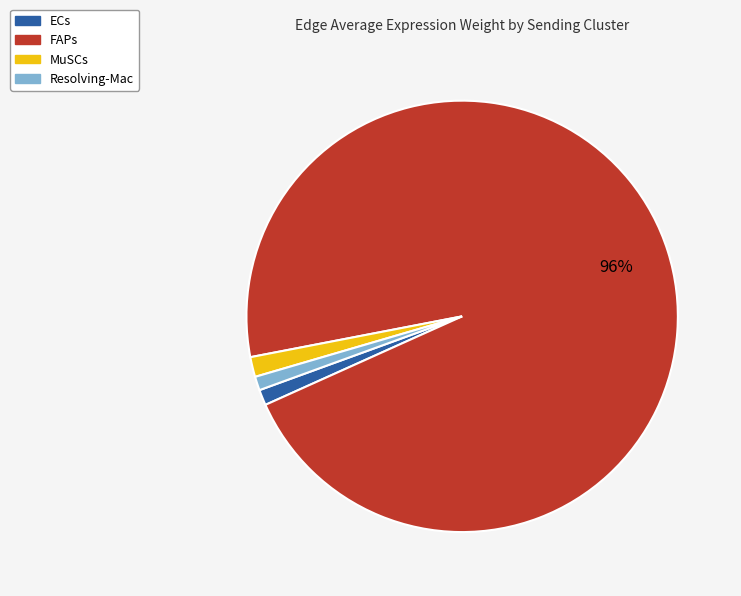

Do FAPs and Resolving-Mac together represent more than half of the pie?

Yes